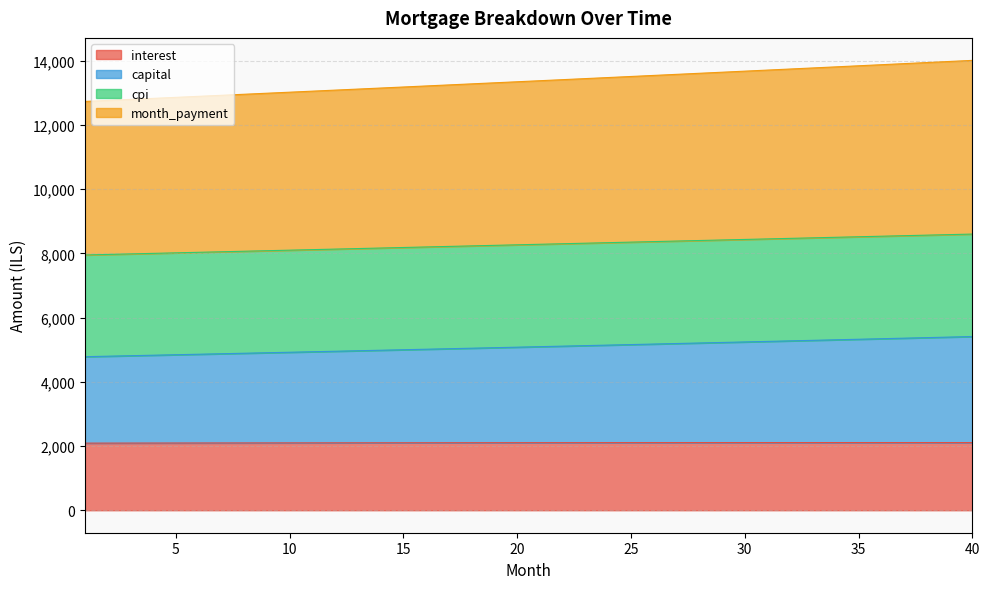

What is the difference between the highest and lowest values at 9?

10892.4